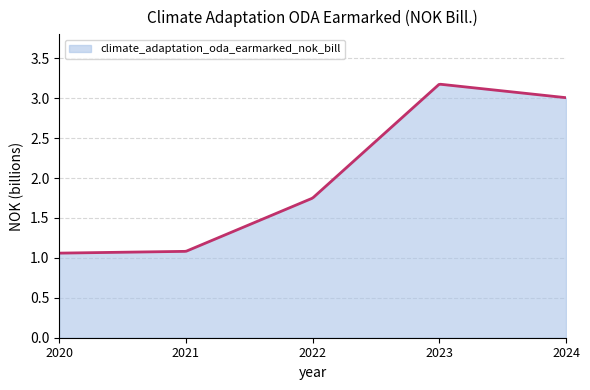

What is the value of the 1st point from the left?

1.1